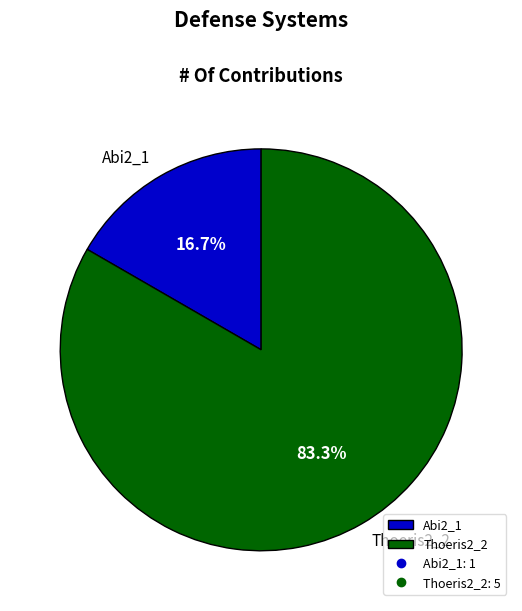

What percentage is the Abi2_1 slice, to the nearest percent?

17%